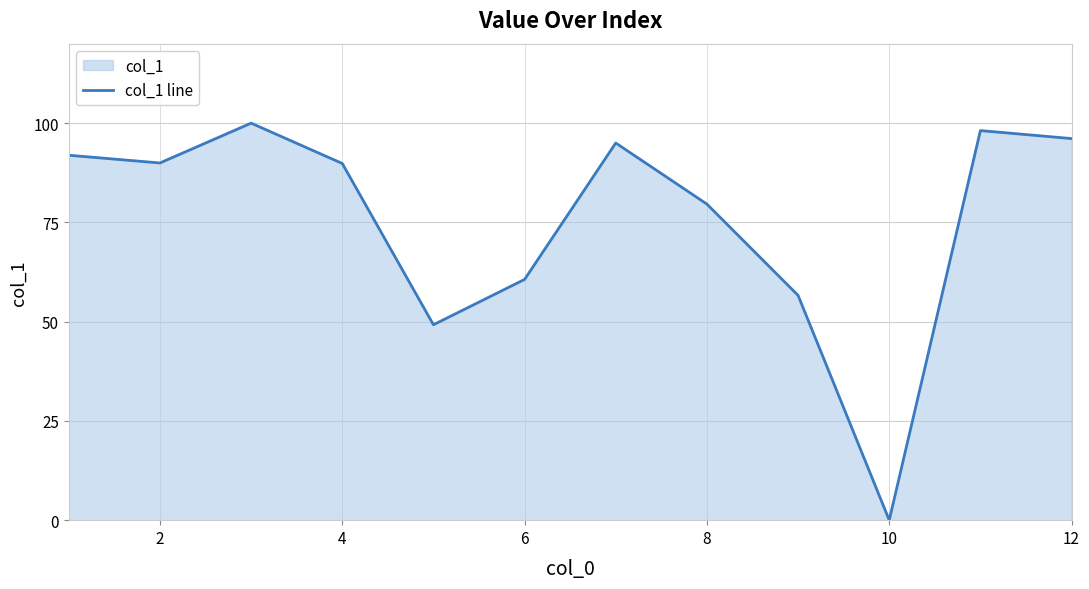

The chart shows a value of 60.6 at 6. True or false?

True